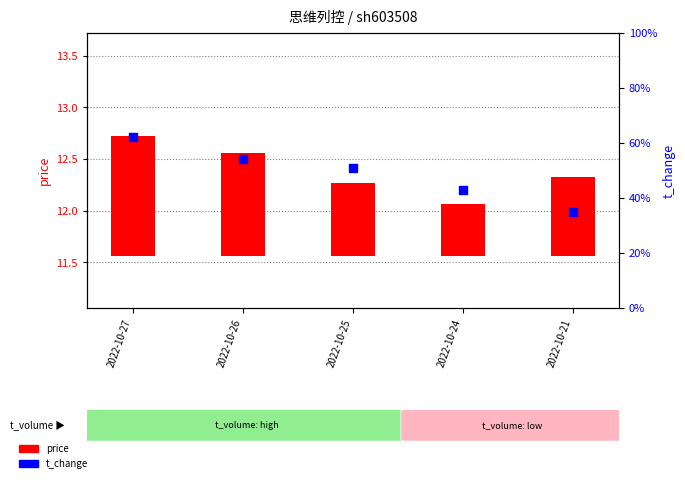

Which series has the largest total across all categories?

price